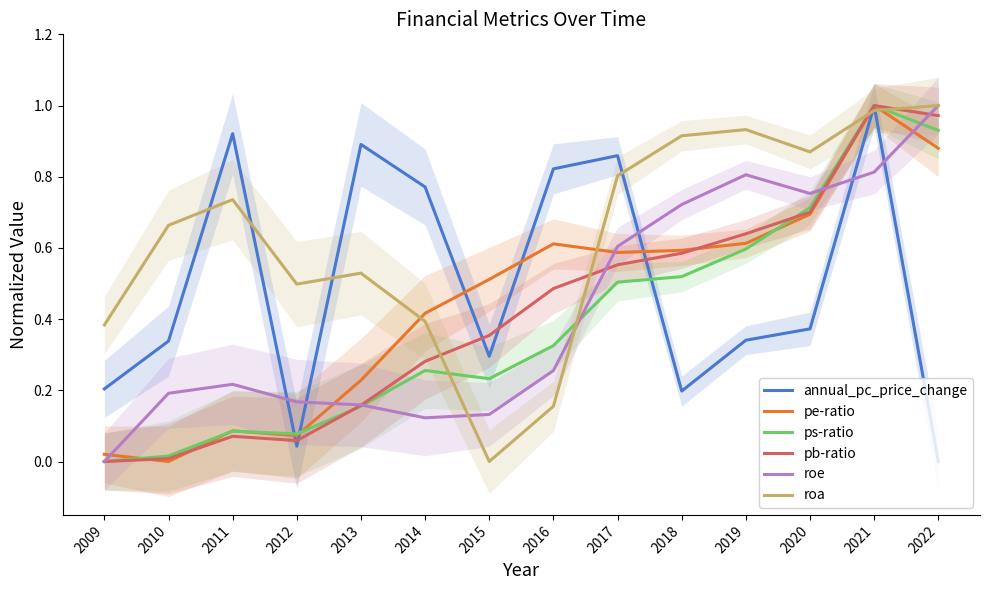

Is it true that pe-ratio equals 0.5 at 2010?

False